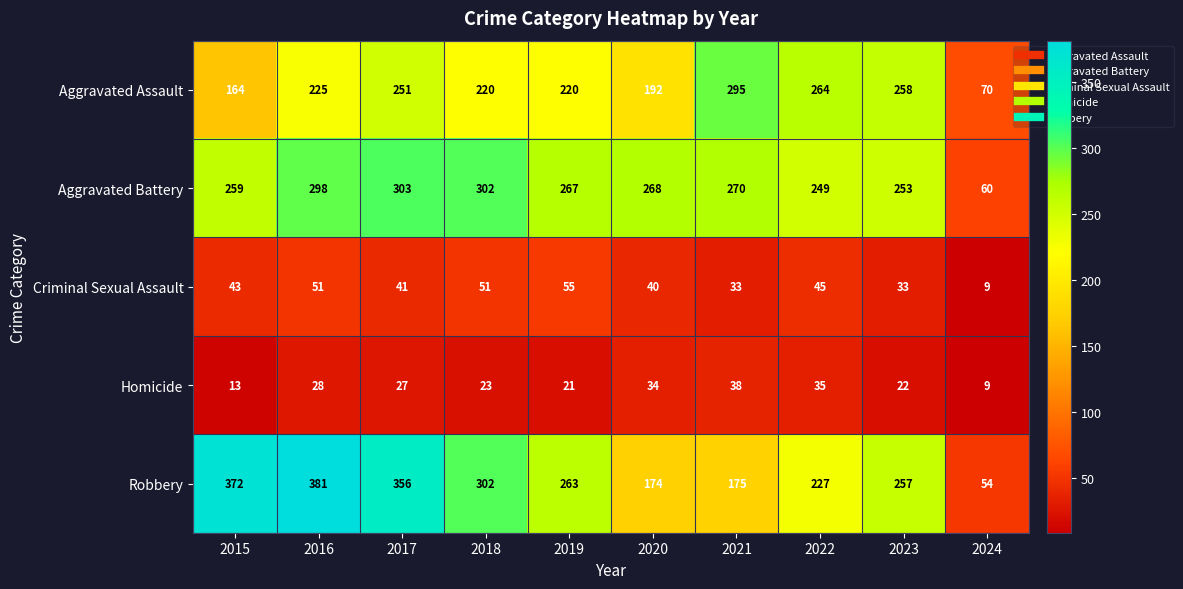

What is the maximum value shown in the chart?

381